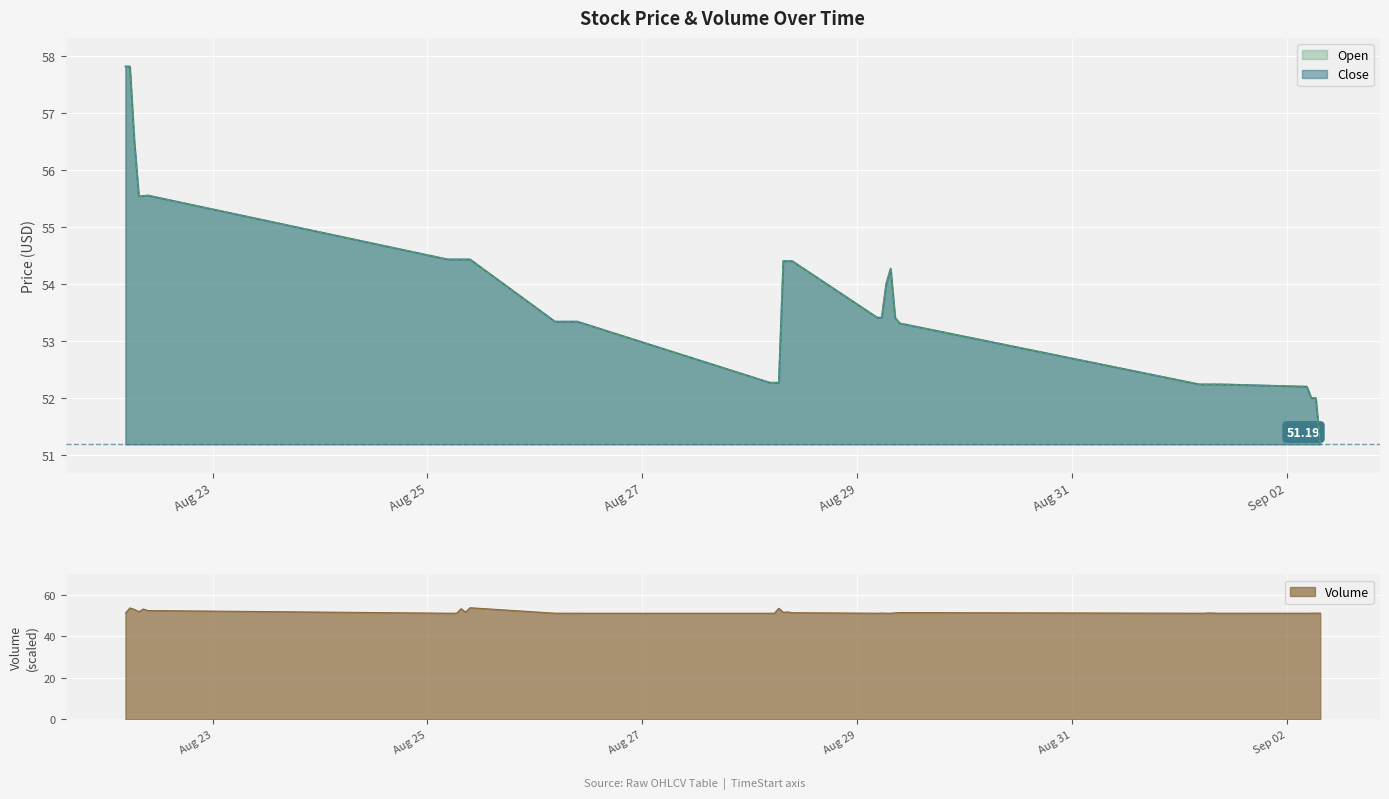

True or false: Open has more than 2 points higher than both neighbors.

False